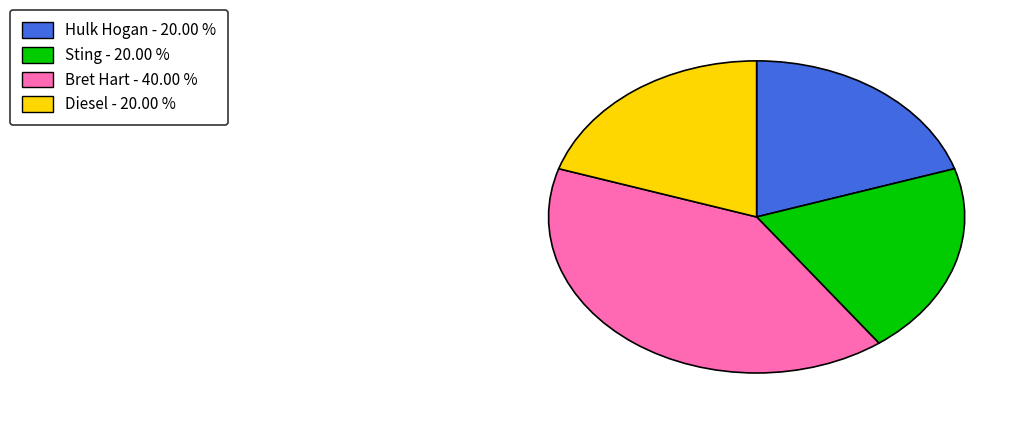

What is the ratio of the value at Diesel - 20.00 % to the value at Hulk Hogan - 20.00 %?

1.0